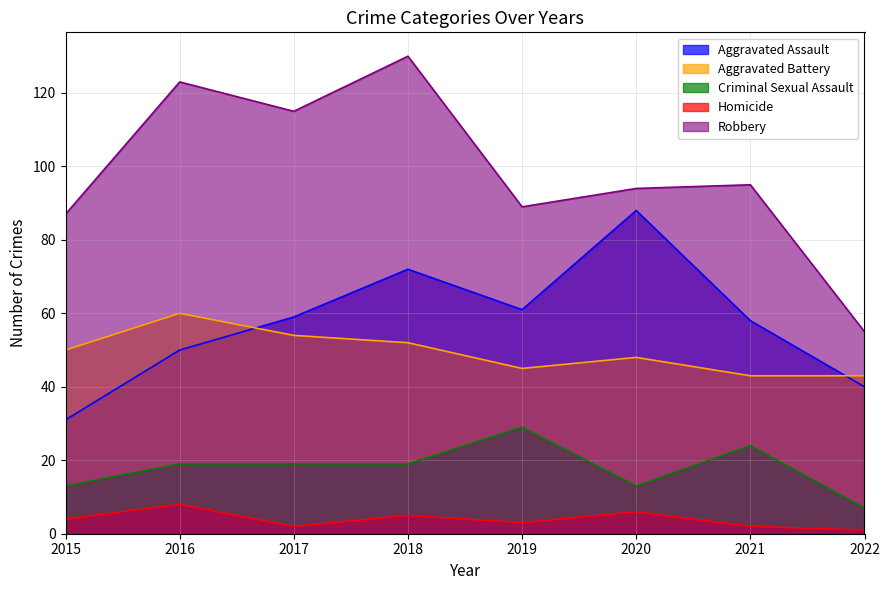

Which category has the lowest value in the Aggravated Battery series?

2021